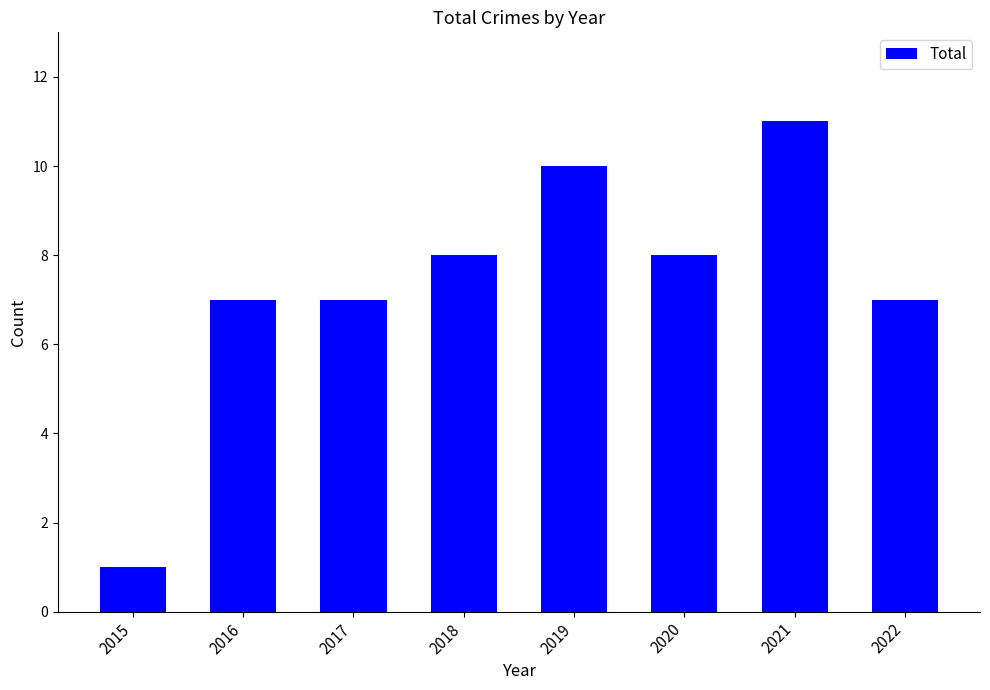

Approximately how many times larger is the value at 2021 compared to 2020?

1.4